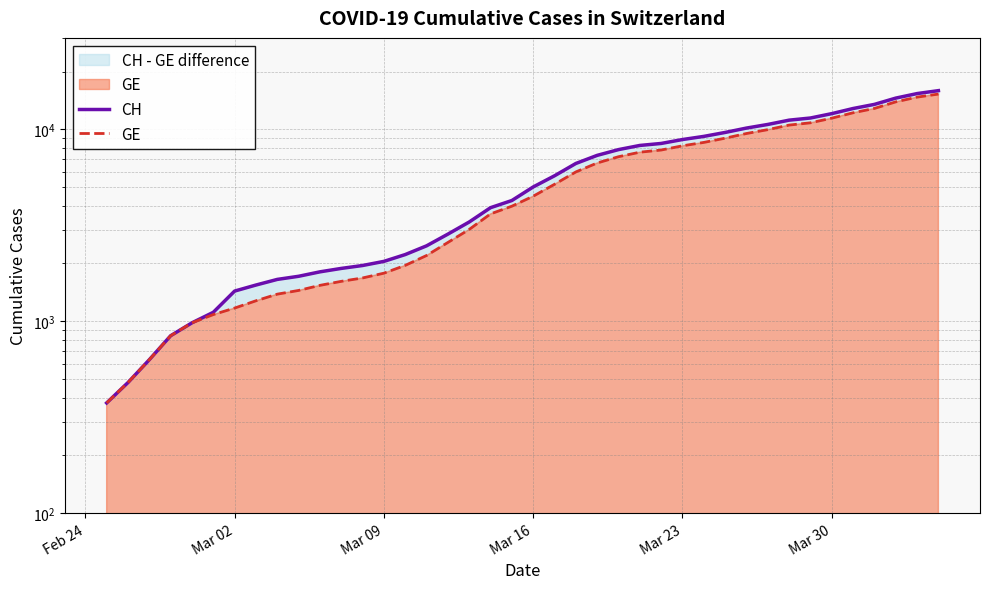

How many data points does each series have?

40